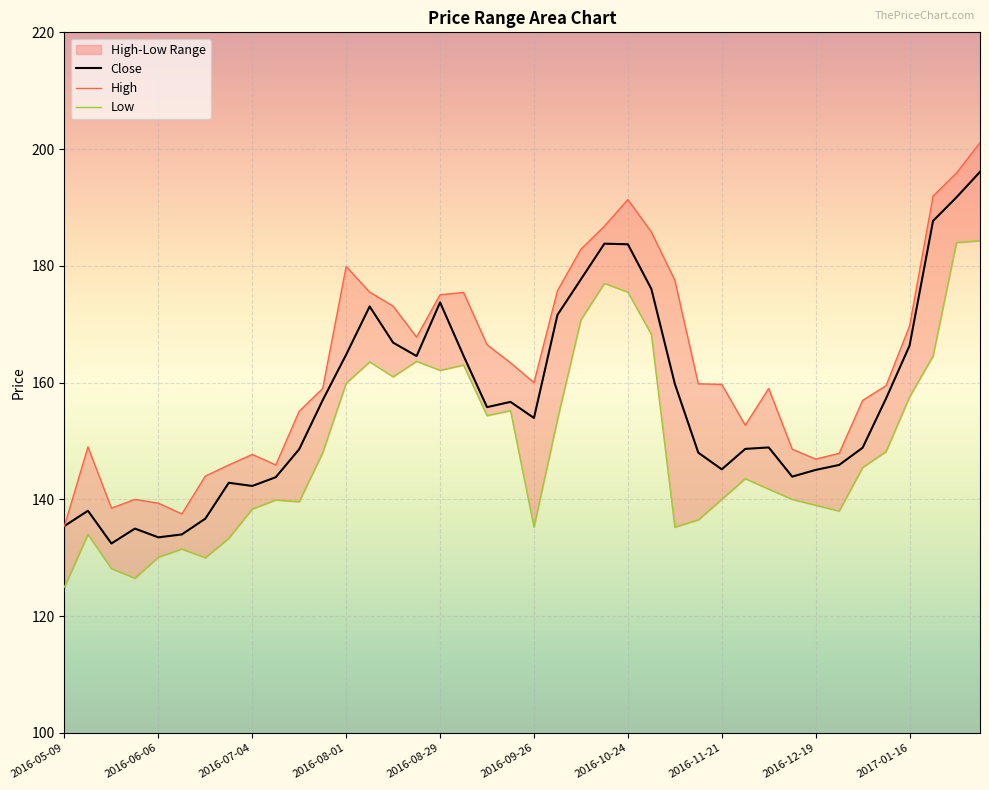

Which category has the highest value in the High series?

2017-02-06